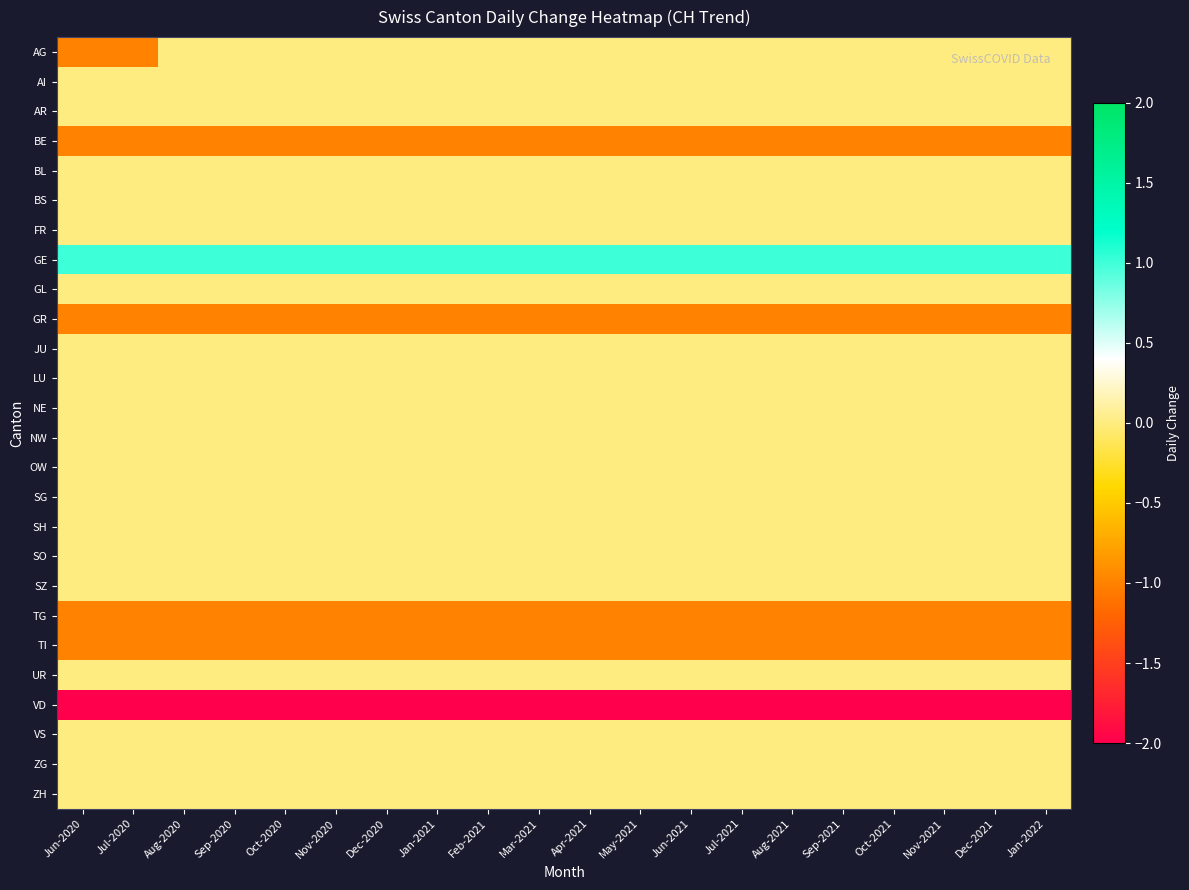

Rank the series by their maximum value, from highest to lowest.

GE, AG, AI, AR, BL, BS, FR, GL, JU, LU, NE, NW, OW, SG, SH, SO, SZ, UR, VS, ZG, ZH, BE, GR, TG, TI, VD